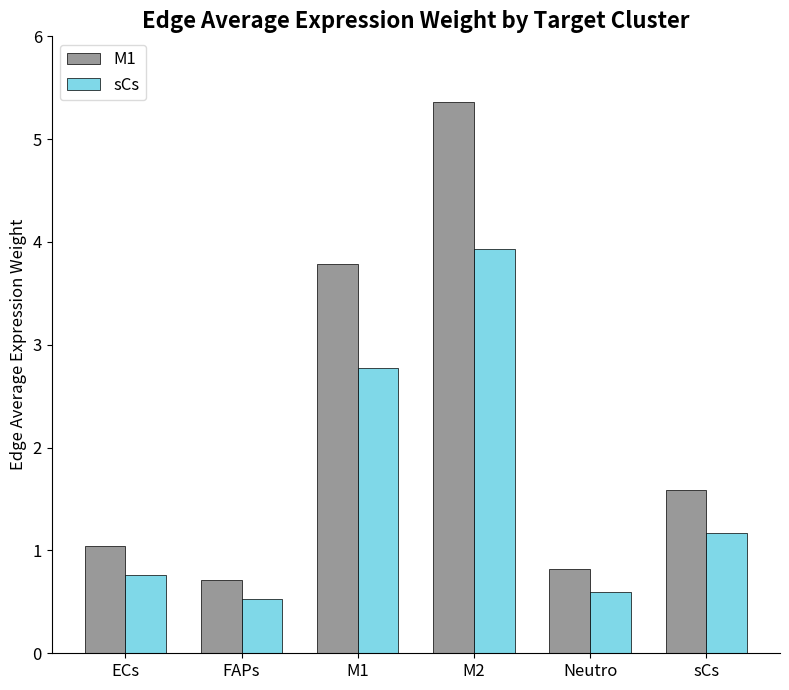

What is the difference between the maximum and minimum values in the sCs series?

3.4